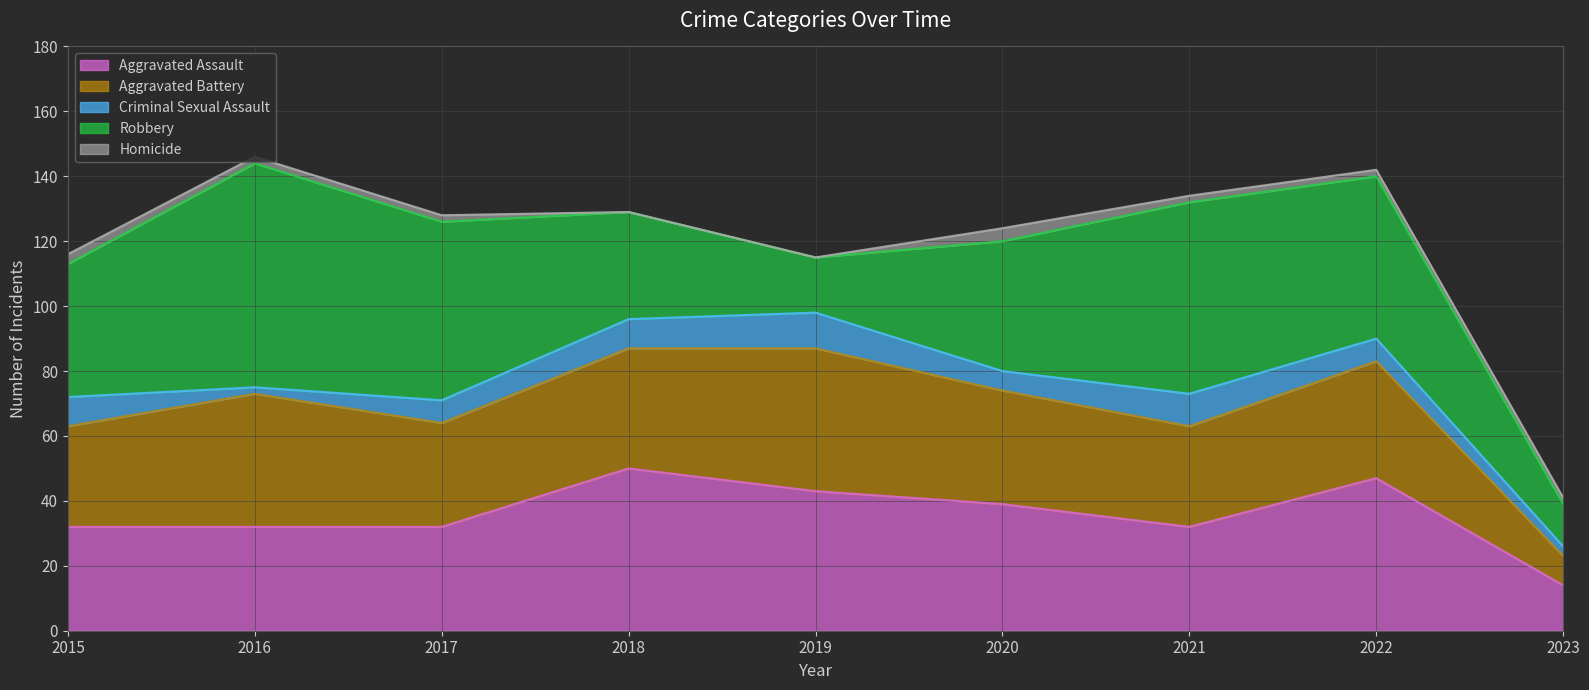

Does the chart display data point markers on the line(s)?

No